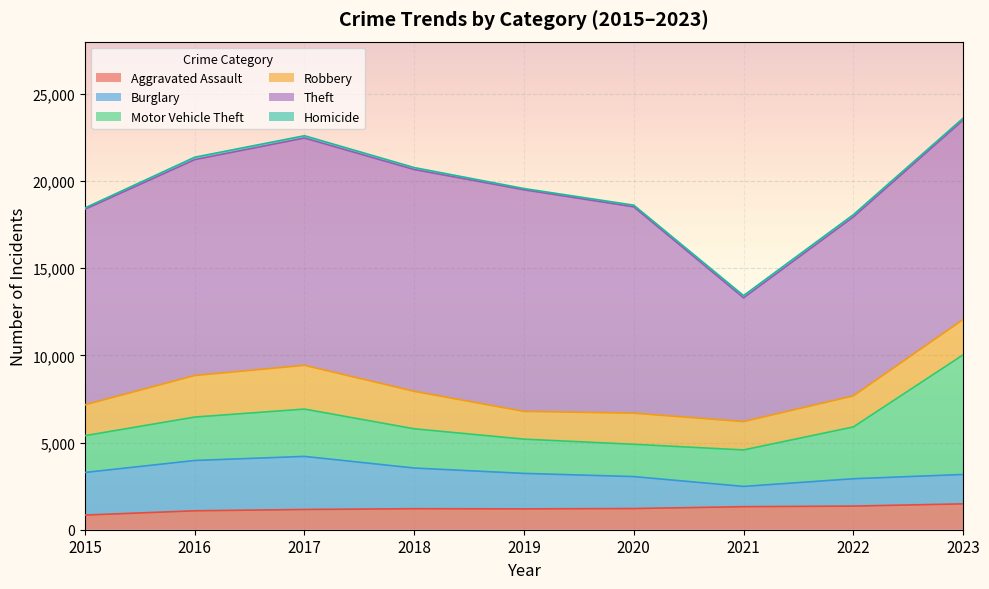

Where is the first local maximum for Homicide?

2016